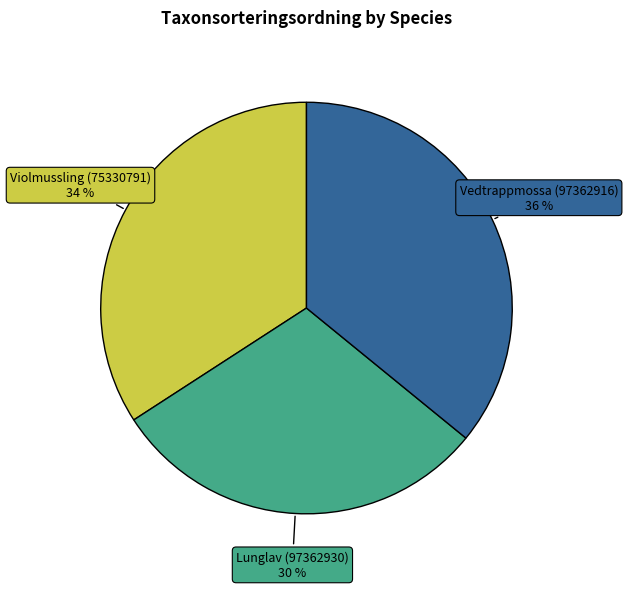

To the nearest percent, what is the average slice percentage?

33%